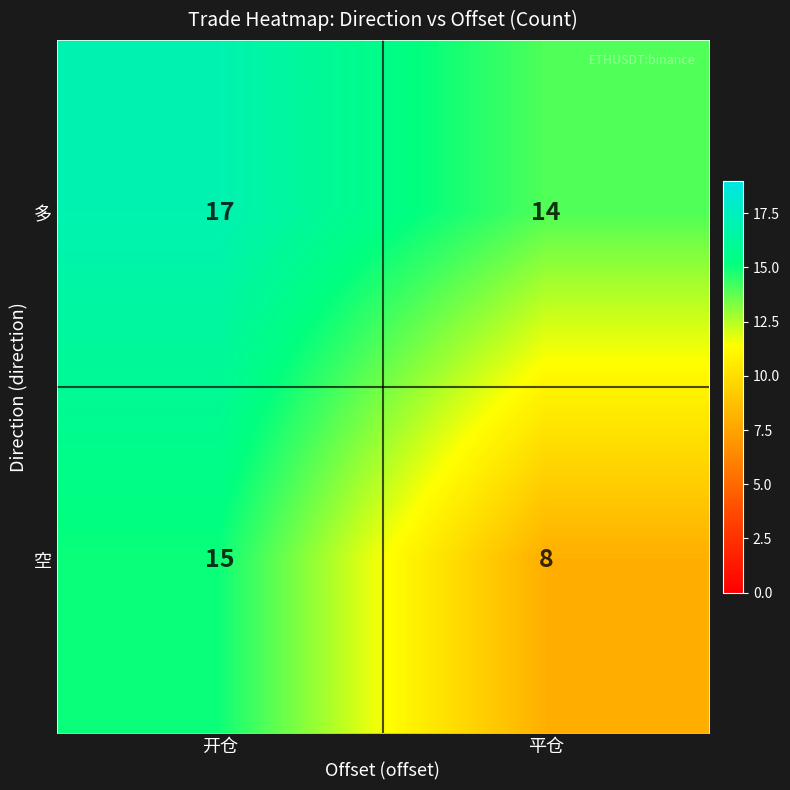

List the series in order of their overall mean, highest first.

多, 空